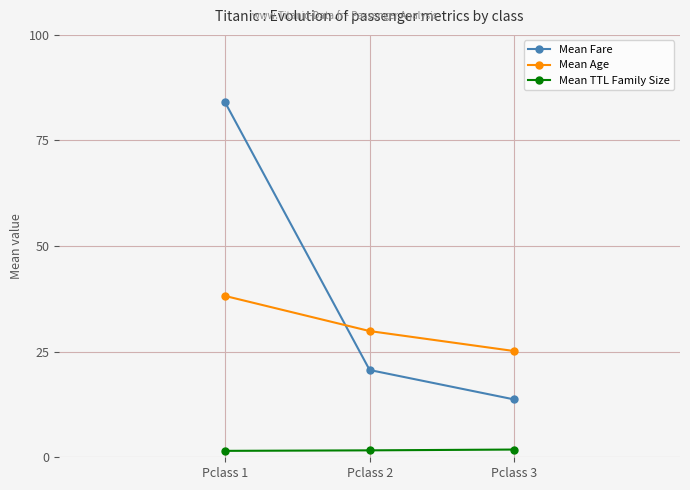

How many values in the Mean Age series exceed 29?

2